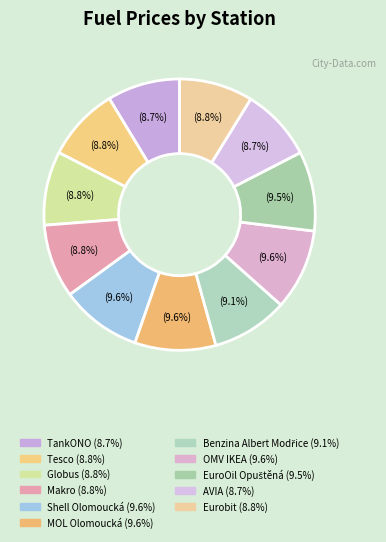

Approximately how many times larger is the value at Shell Olomoucká compared to AVIA?

1.1